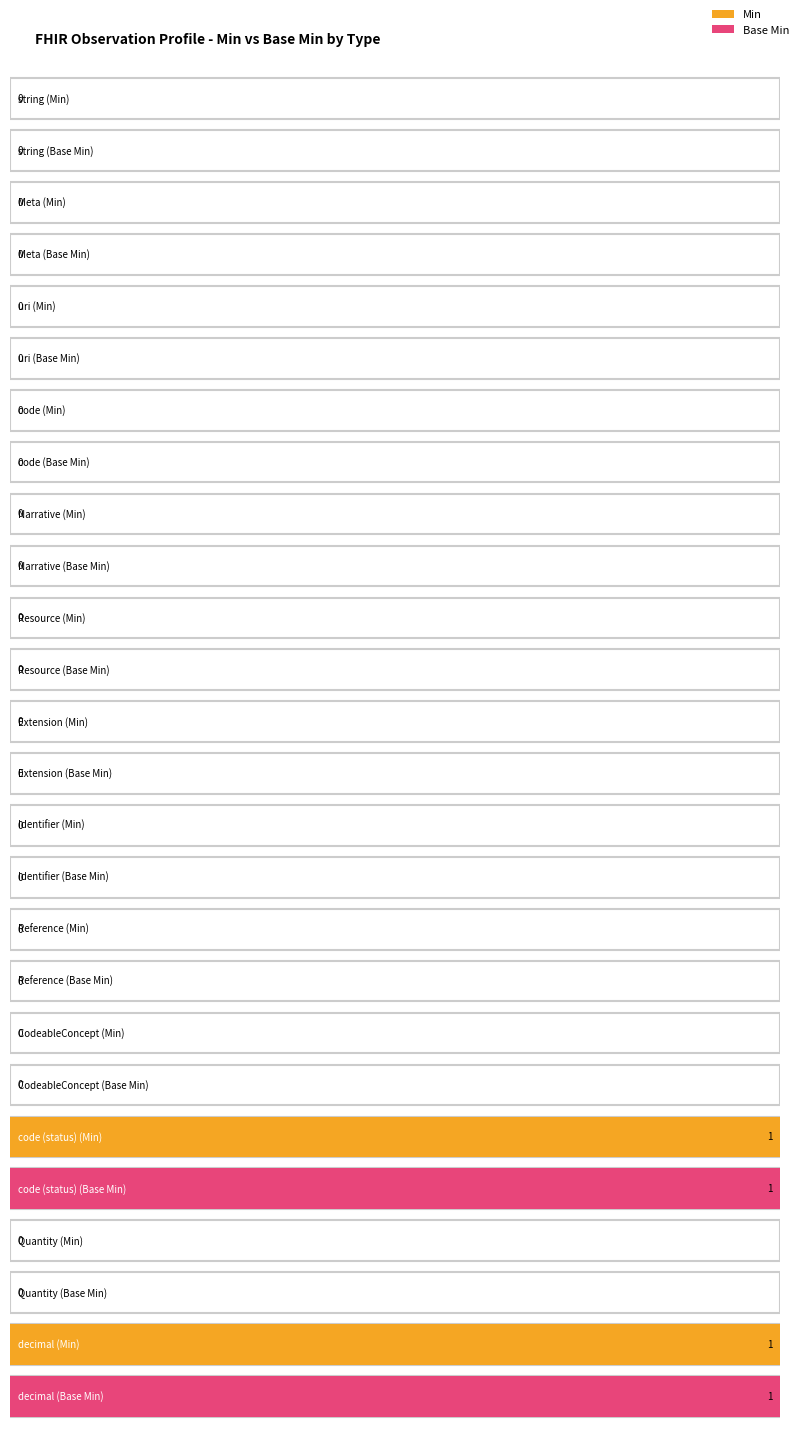

The value of Base Min at Identifier is -1. True or false?

False